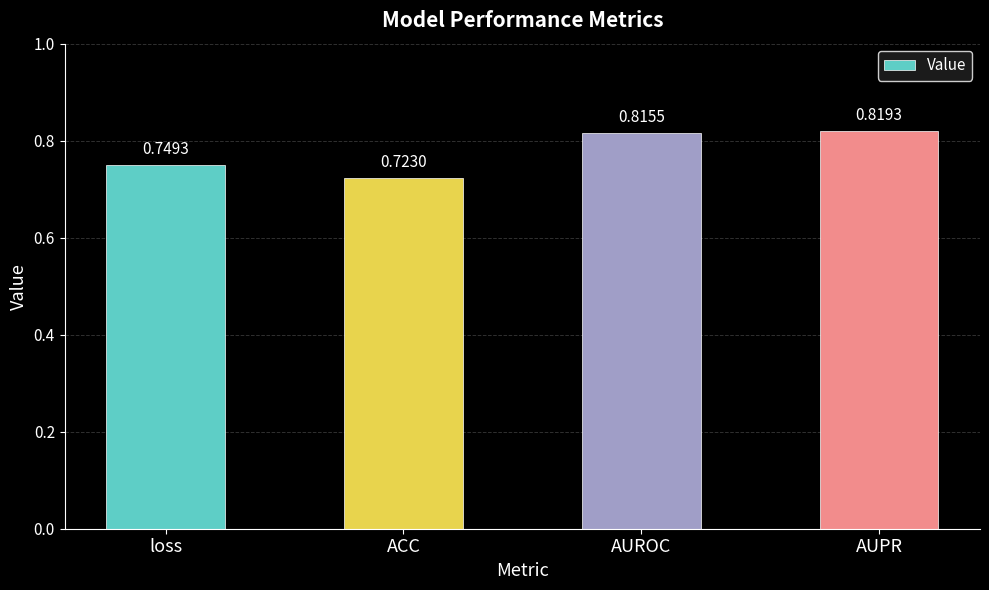

Does the chart contain stacked bars?

No